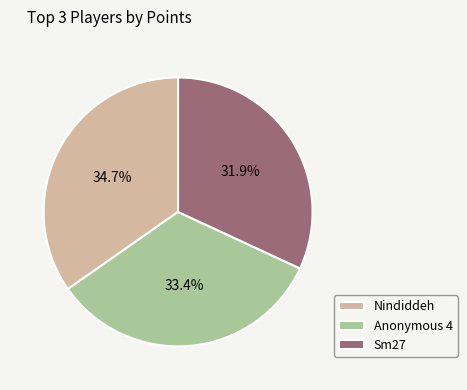

Rank the categories by value from lowest to highest.

Sm27, Anonymous 4, Nindiddeh